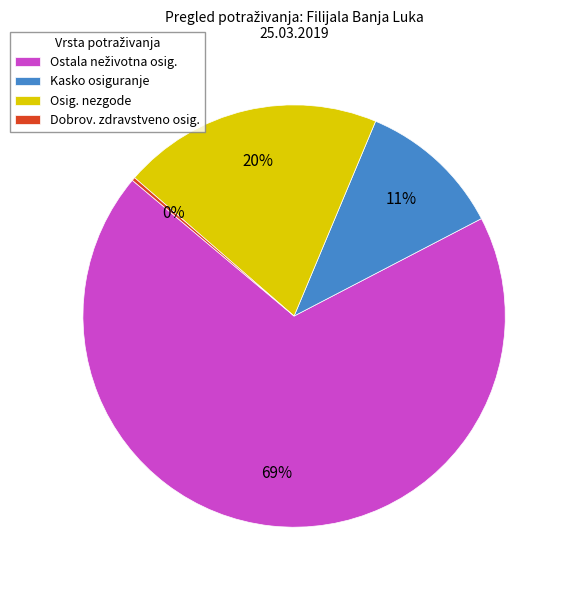

Do Osig. nezgode and Kasko osiguranje together represent more than half of the pie?

No